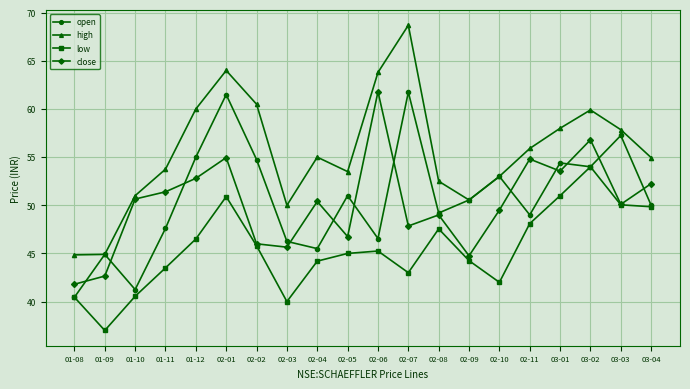

True or false: low and high cross at least once.

False